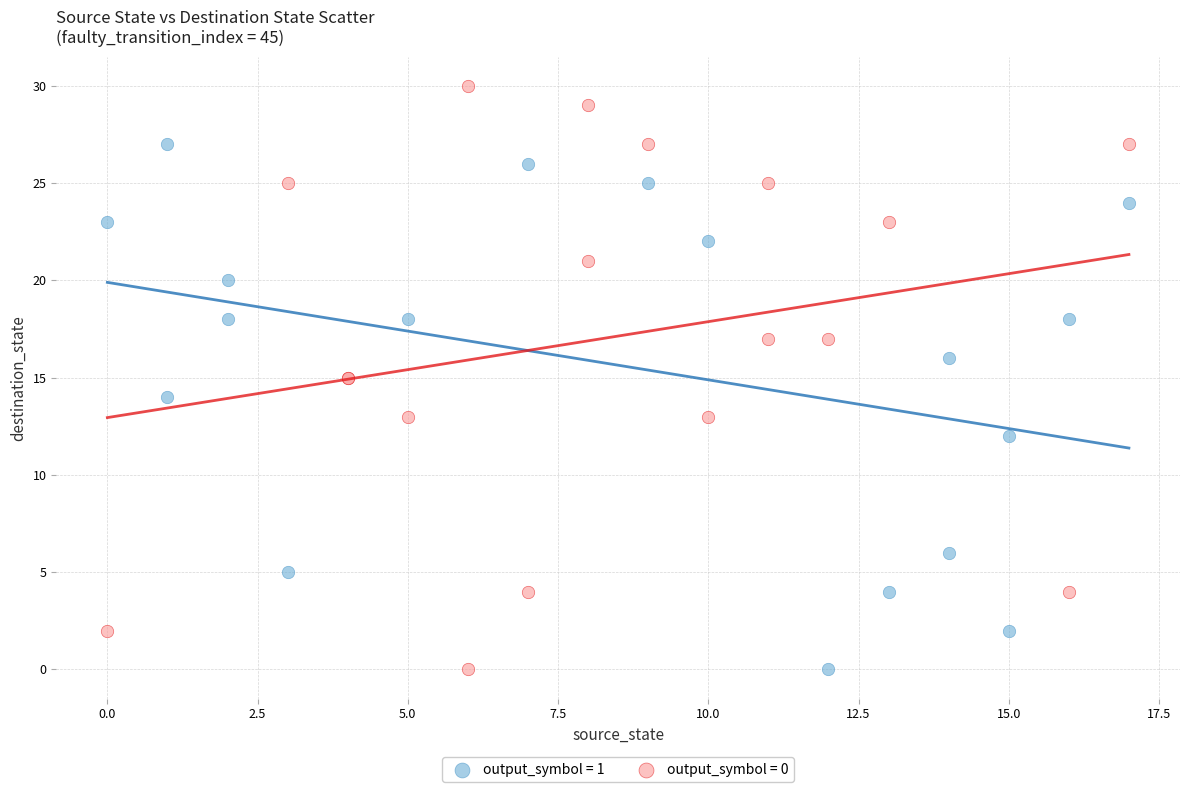

Which series contains the highest Y value?

output_symbol = 0